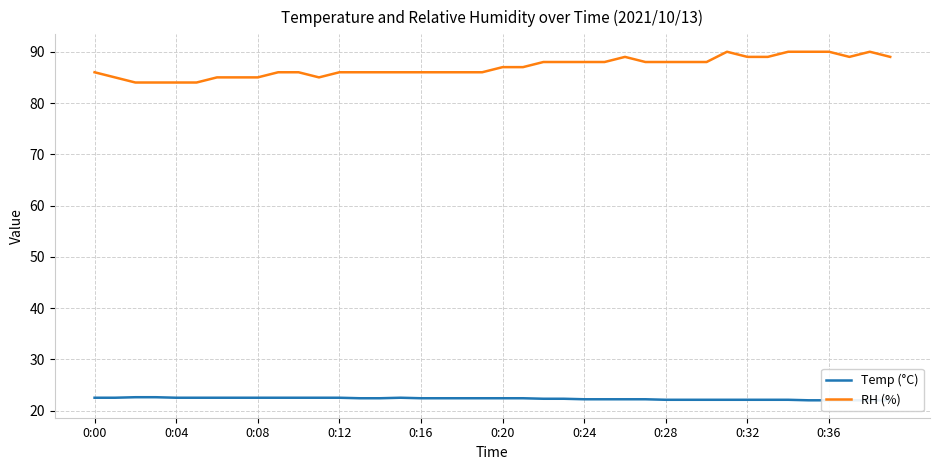

True or false: Temp (°C) and RH (%) cross at least once.

False